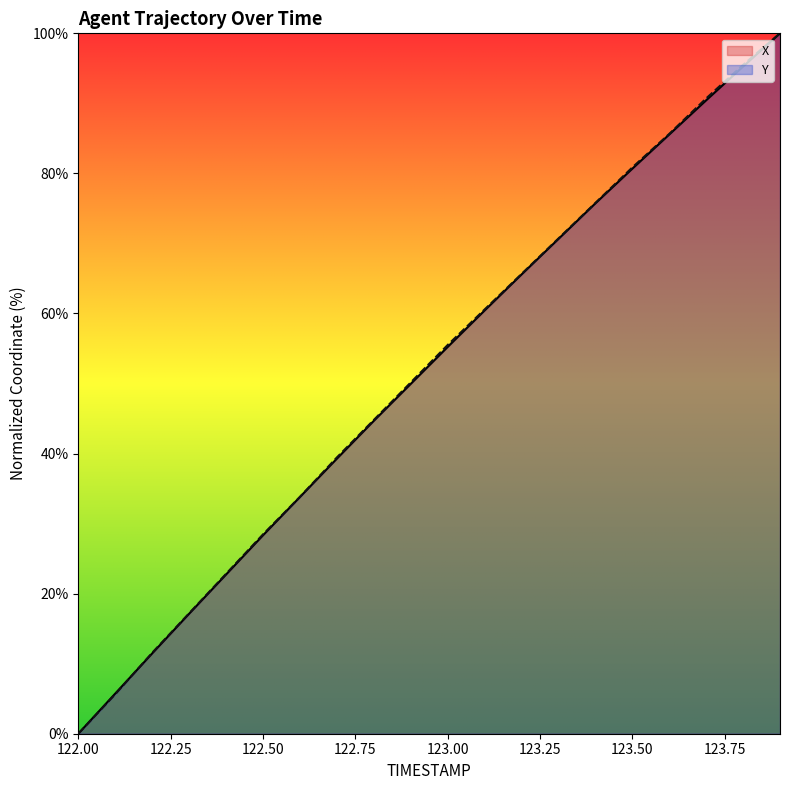

Is it true that Y equals 95.5 at 123.8?

True